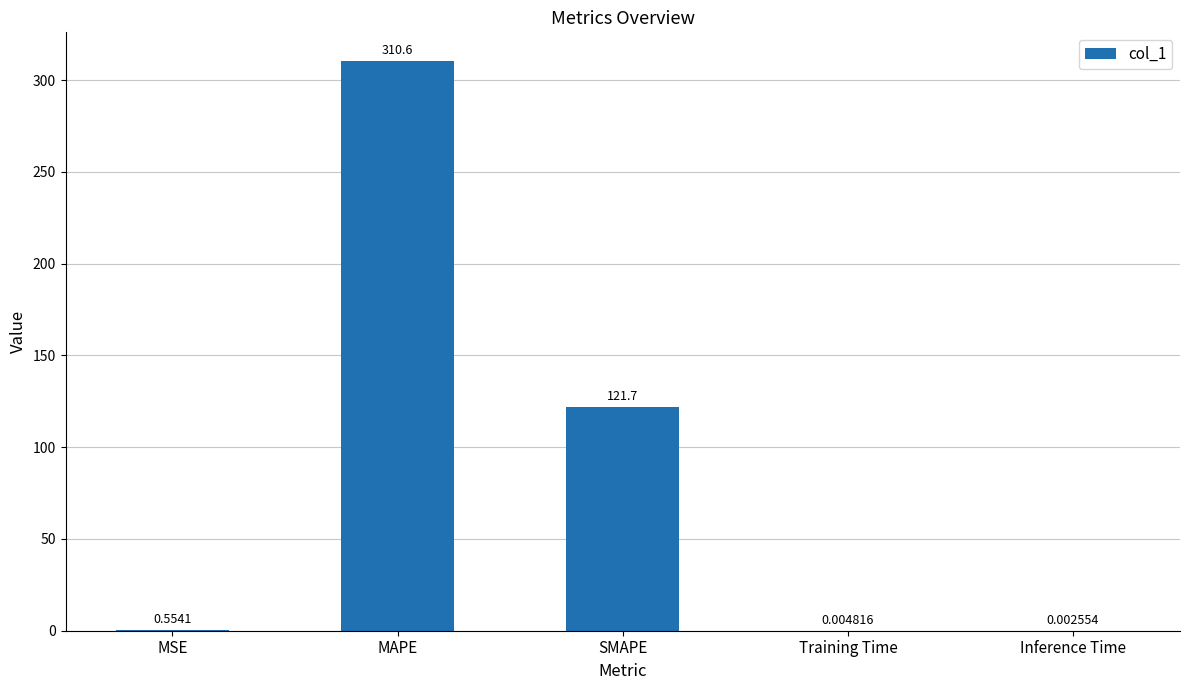

How many series are shown in this chart?

1